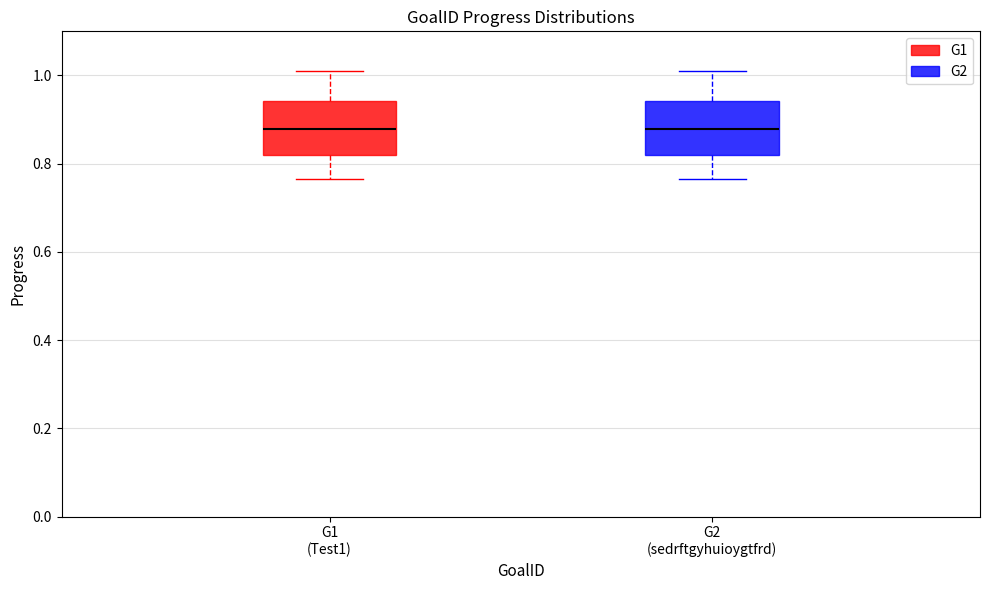

Where does the median line of the box for G2 (sedrftgyhuioygtfrd) sit on the y-axis? The values are not printed on the chart, so give them approximately, as read against the axis.

0.88